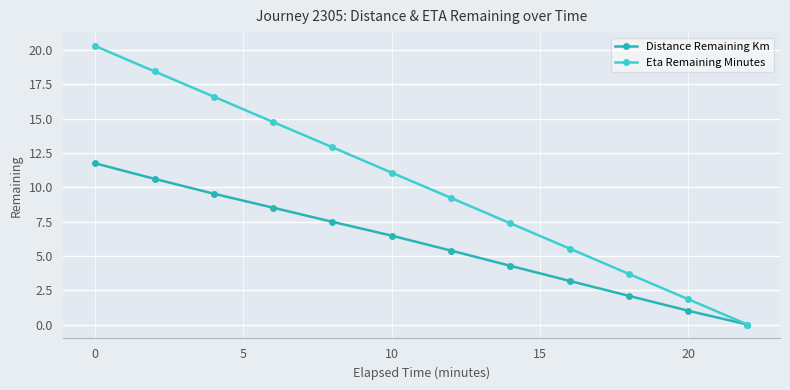

At how many categories does at least one series exceed 6?

8